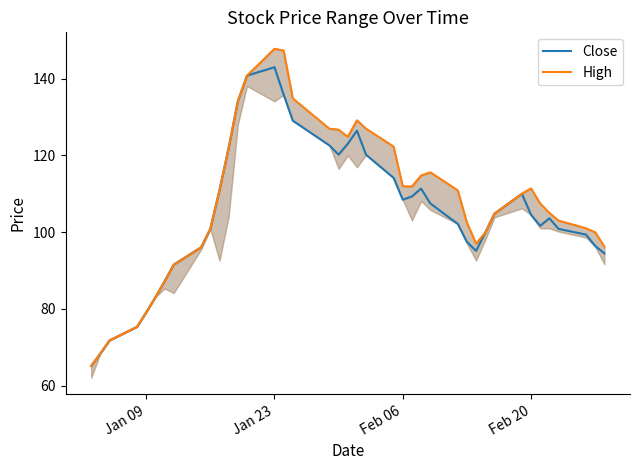

What are all the series names shown in the legend?

Close, High